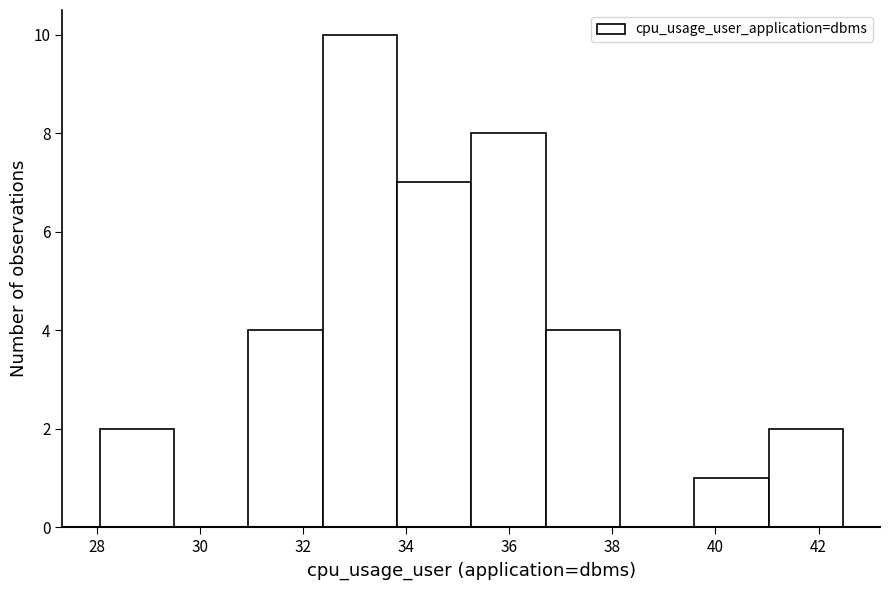

What is the height of the bar covering 33.8 to 35.2 on the x-axis? Neither the bar edges nor the heights are printed on the chart, so give them approximately, as read against the axes.

7